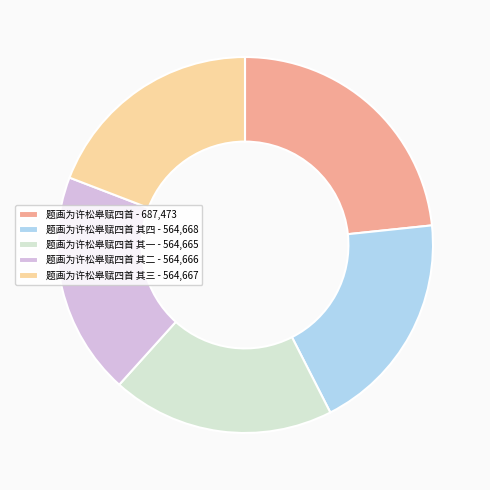

Which has a higher value, 题画为许松皋赋四首 - 687,473 or 题画为许松皋赋四首 其二 - 564,666?

题画为许松皋赋四首 - 687,473